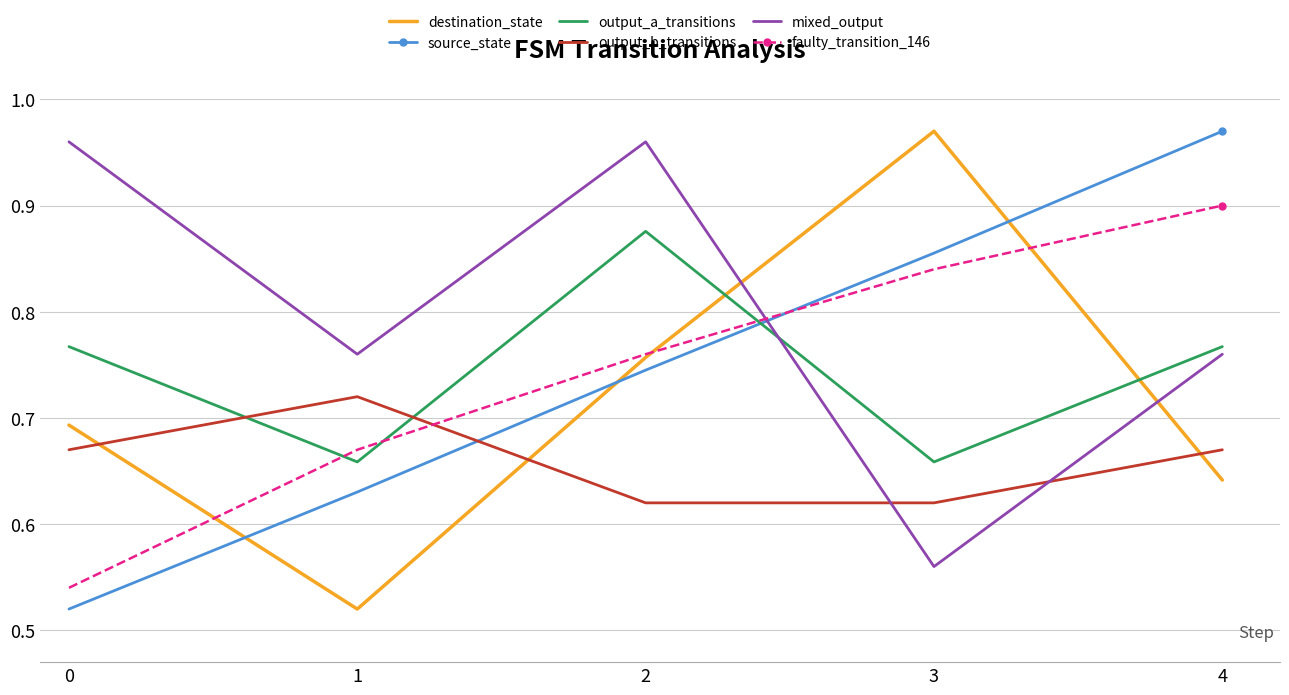

At 0, list the series in order from smallest to largest.

source_state, faulty_transition_146, output_b_transitions, destination_state, output_a_transitions, mixed_output